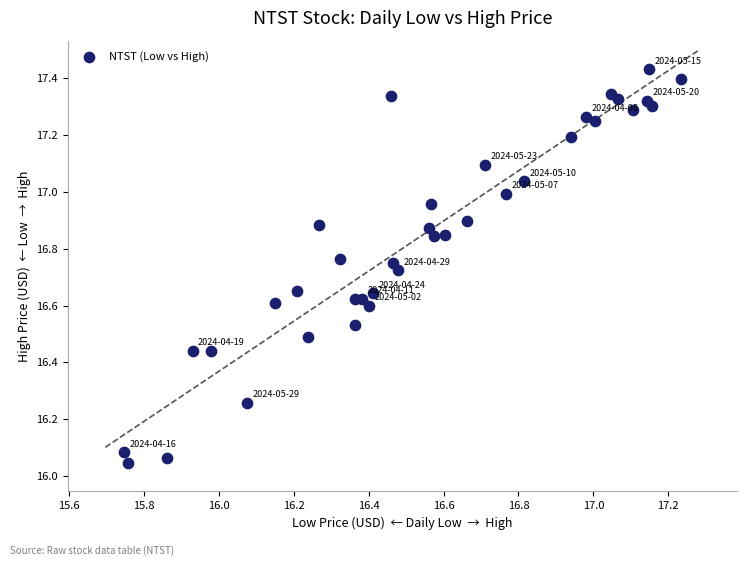

What is the range of X values (max minus min)?

1.5